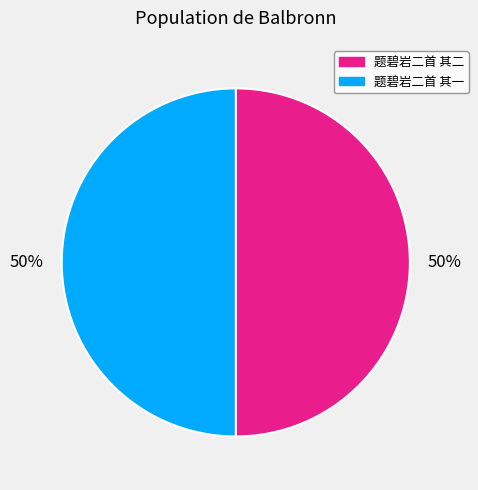

Count the number of slices in the pie.

2